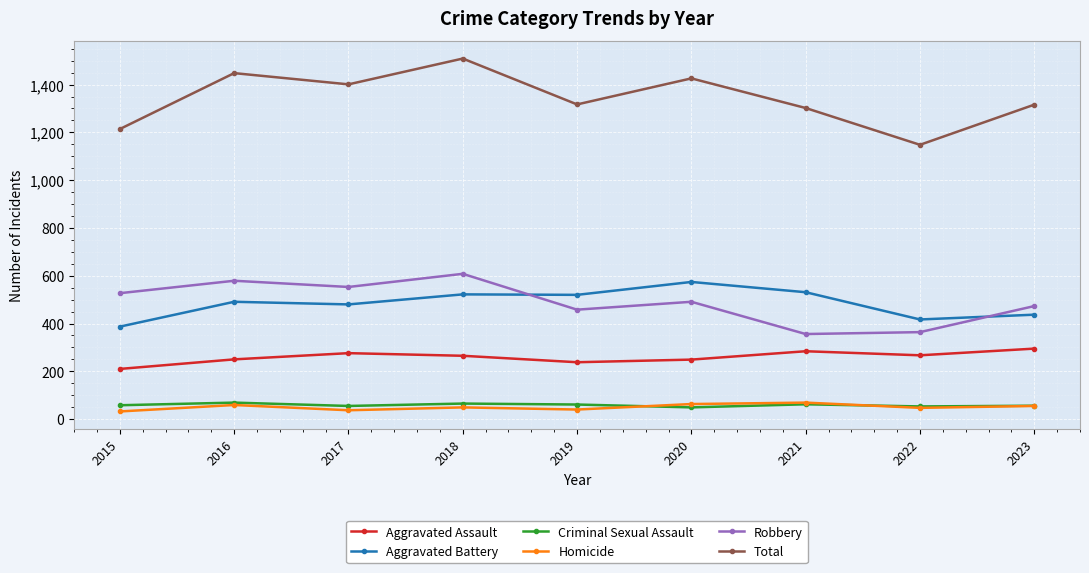

What is the total value across all series at 2017?

2802